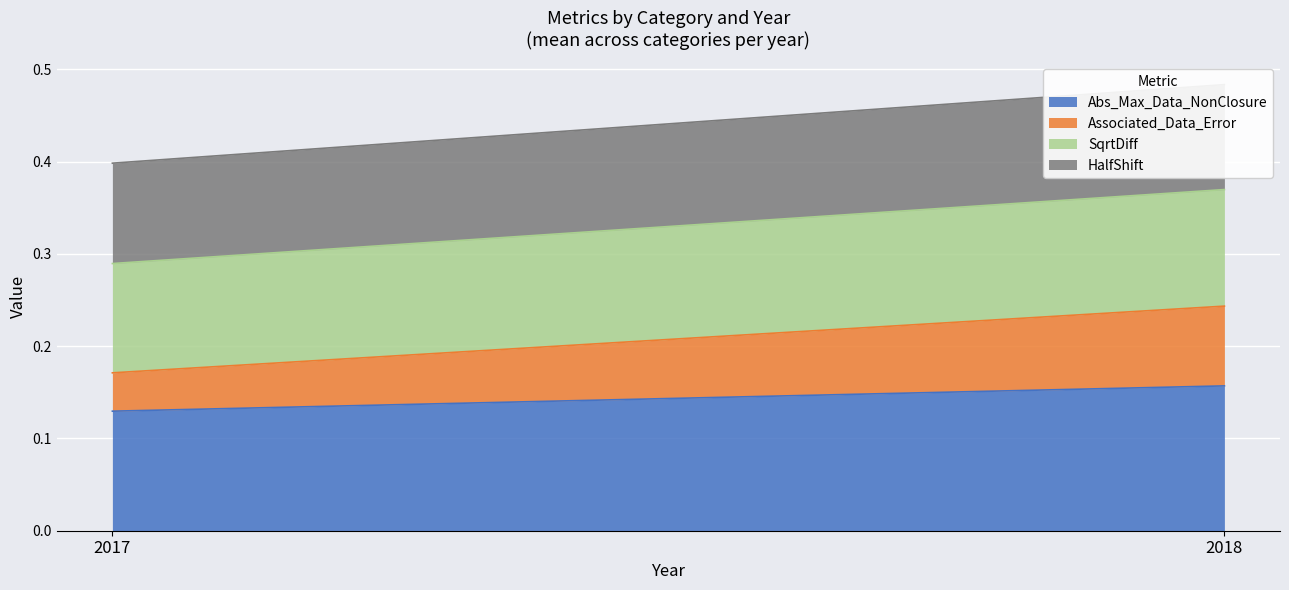

Rank the series at 6 from highest to lowest value.

Abs_Max_Data_NonClosure, SqrtDiff, HalfShift, Associated_Data_Error